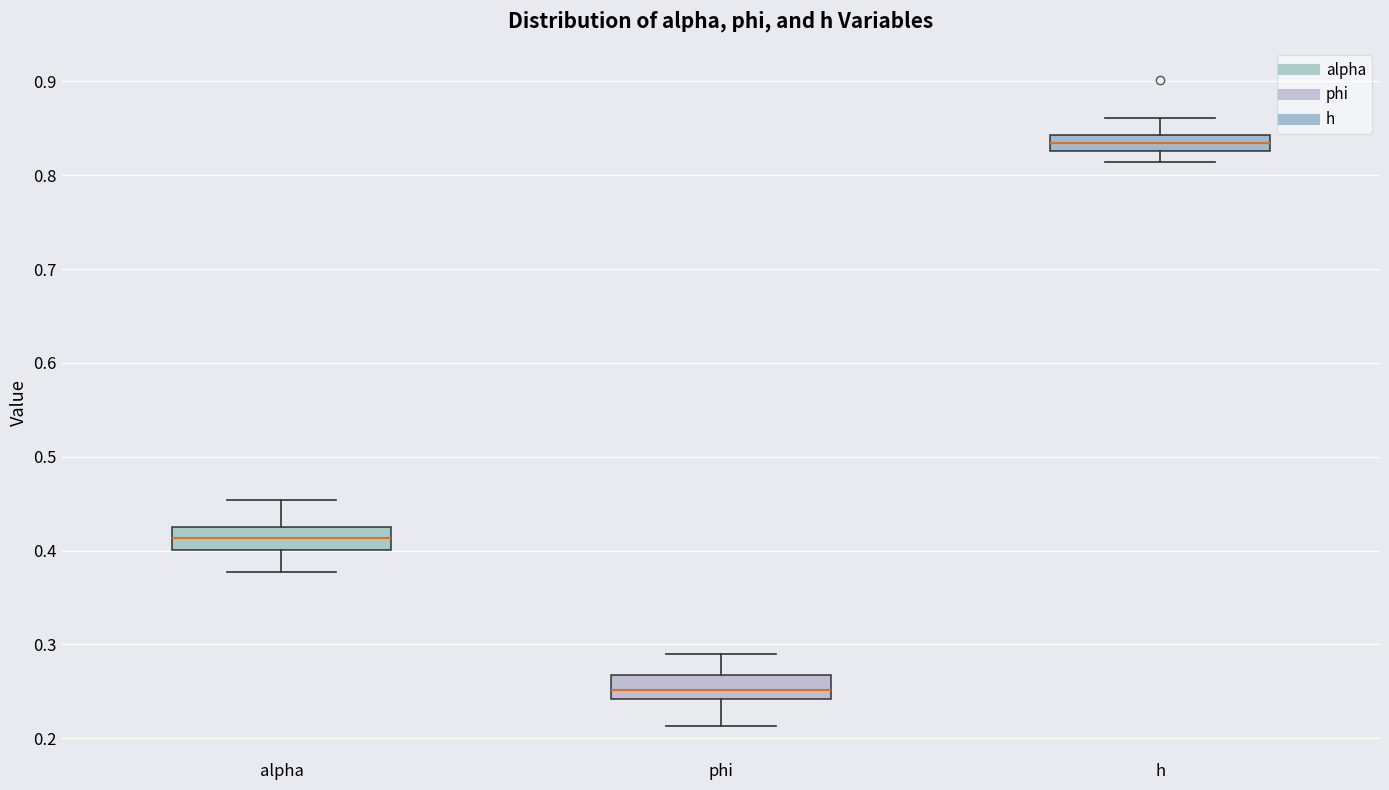

Which box has the highest median line?

h